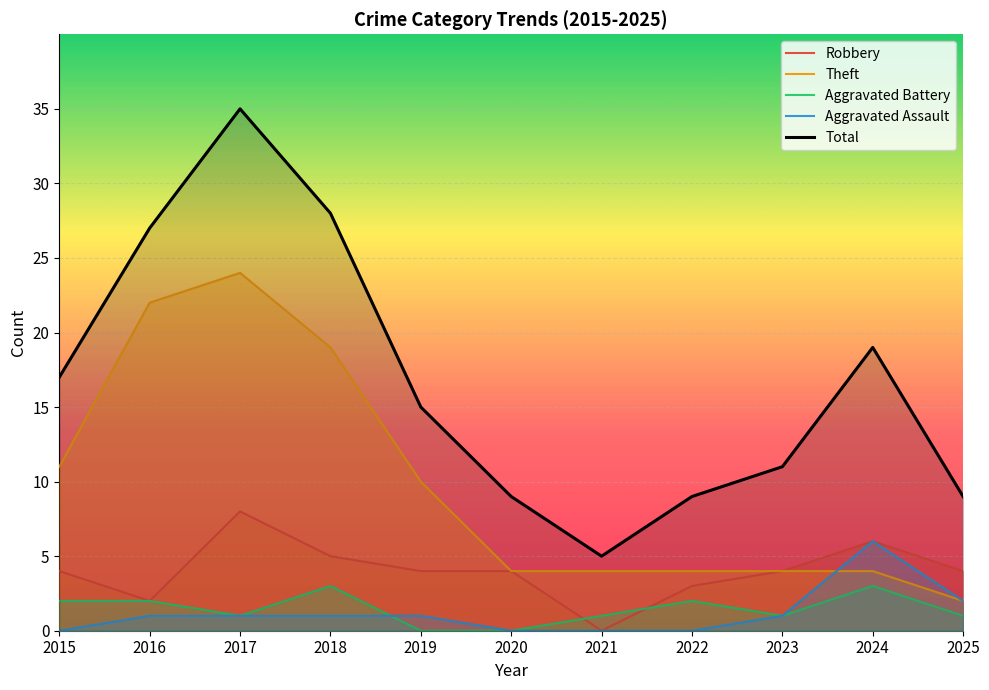

Between 2023 and 2024, which is larger?

2024